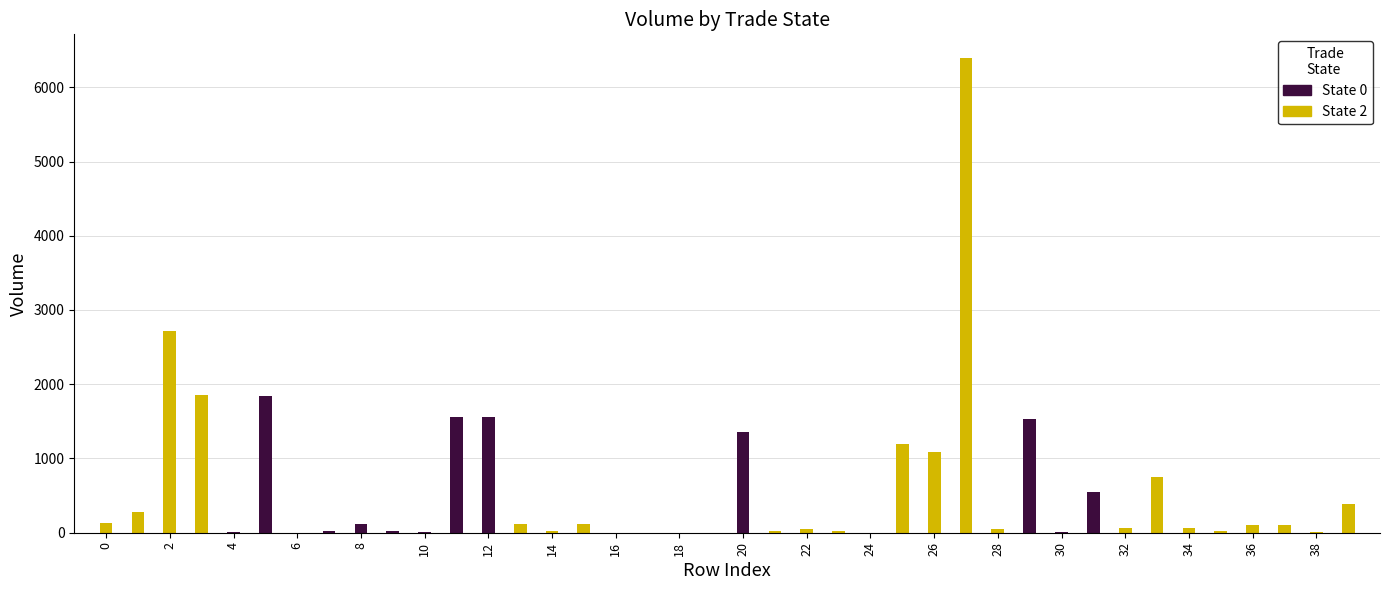

Rank the categories by trade_state_label value from highest to lowest.

0, 1, 2, 3, 13, 14, 15, 16, 17, 18, 19, 21, 22, 23, 24, 25, 26, 27, 28, 32, 33, 34, 35, 36, 37, 38, 39, 4, 5, 6, 7, 8, 9, 10, 11, 12, 20, 29, 30, 31